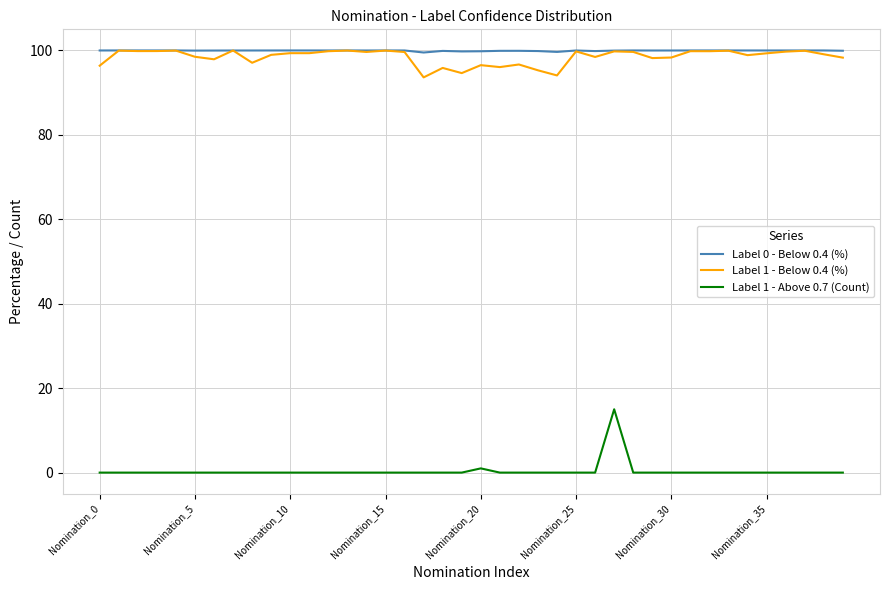

What is the highest value of the Label 1 - Above 0.7 (Count) series?

15.0